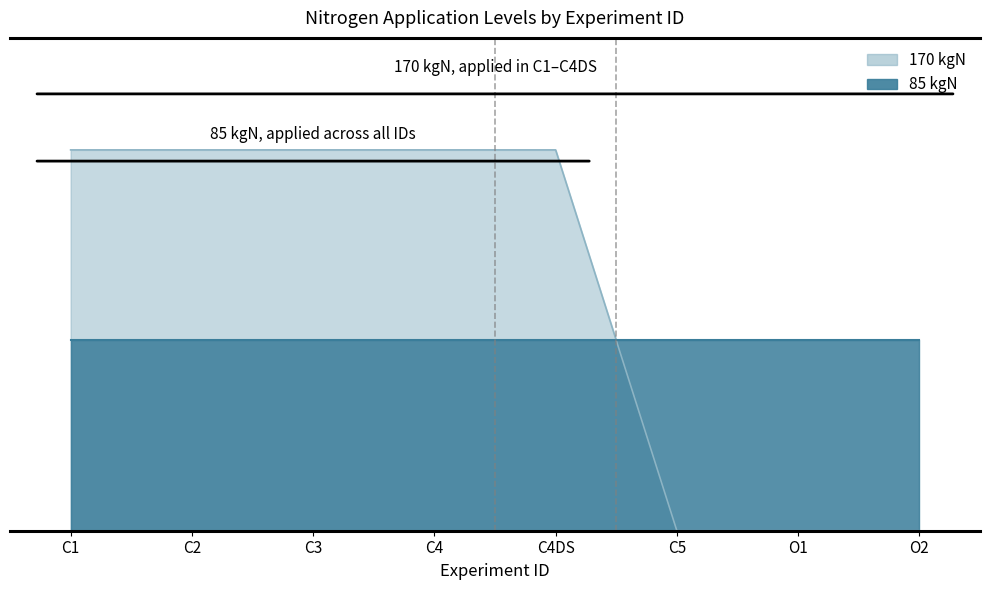

What is the value of the 2nd point from the left?

170